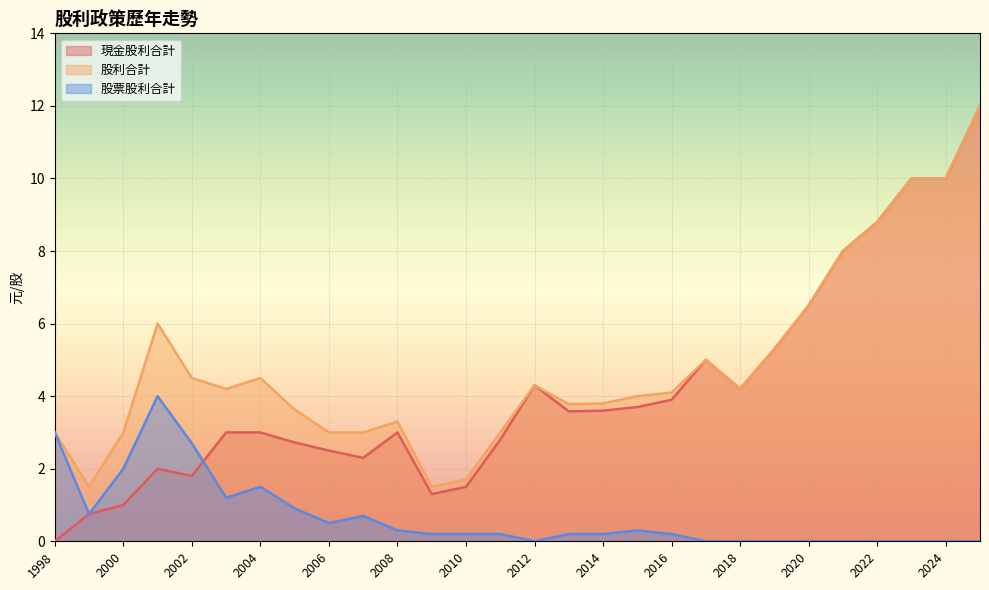

Where do 現金股利合計 and 股票股利合計 first cross each other?

2003 and 2002